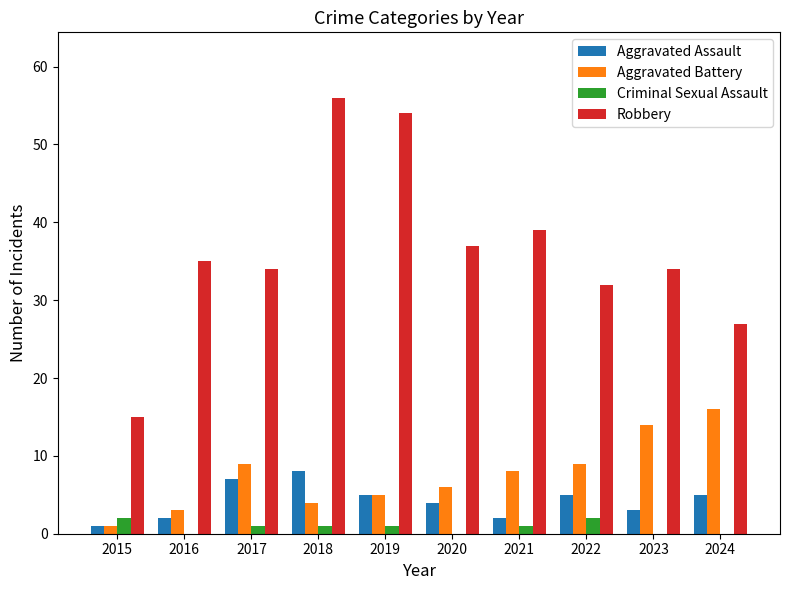

What is the difference between the Aggravated Assault values at 2022 and 2018?

3